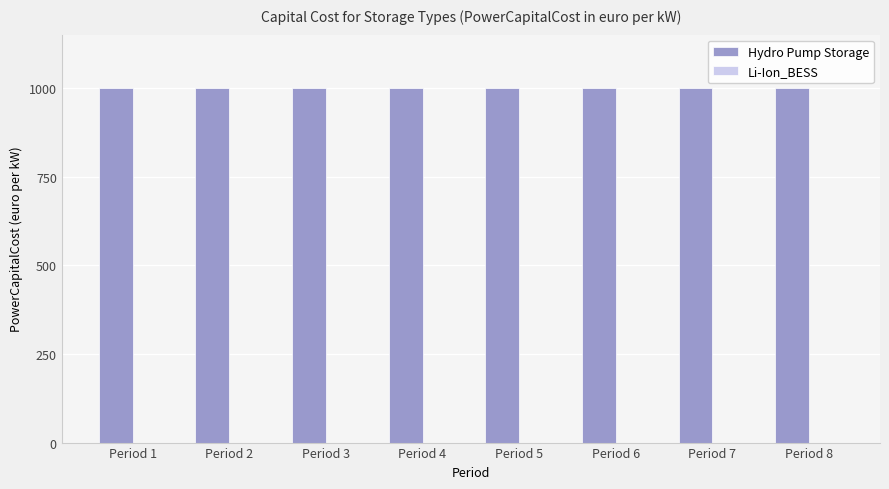

List the series in order of their overall mean, lowest first.

Li-Ion_BESS, Hydro Pump Storage